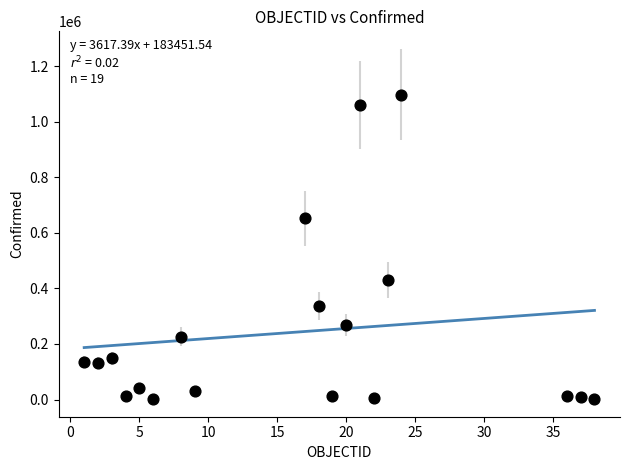

What is the range of Y values (max minus min)?

1097066